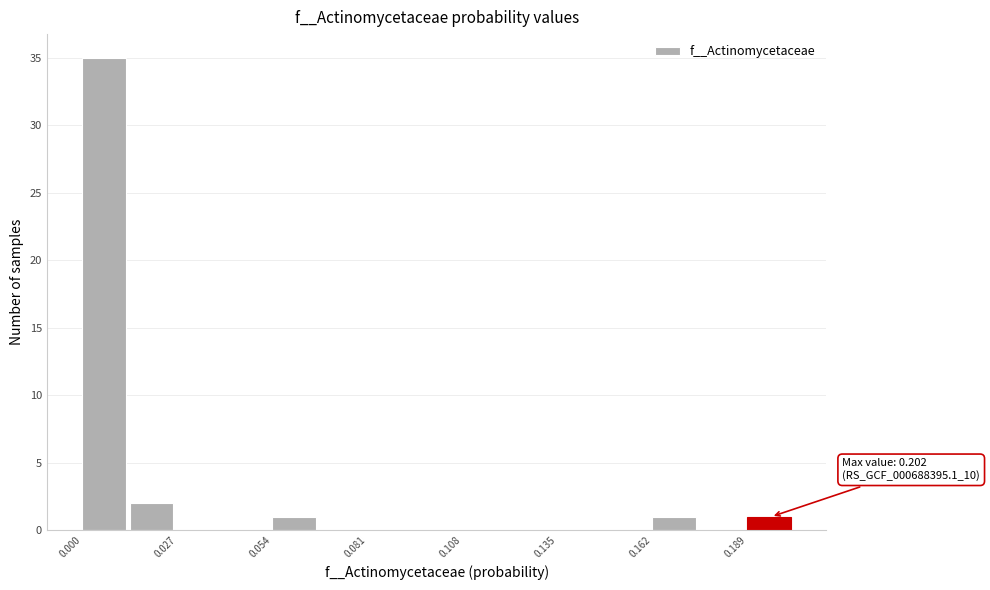

Read against the x-axis, roughly where is the centre of the tallest bar?

0.005